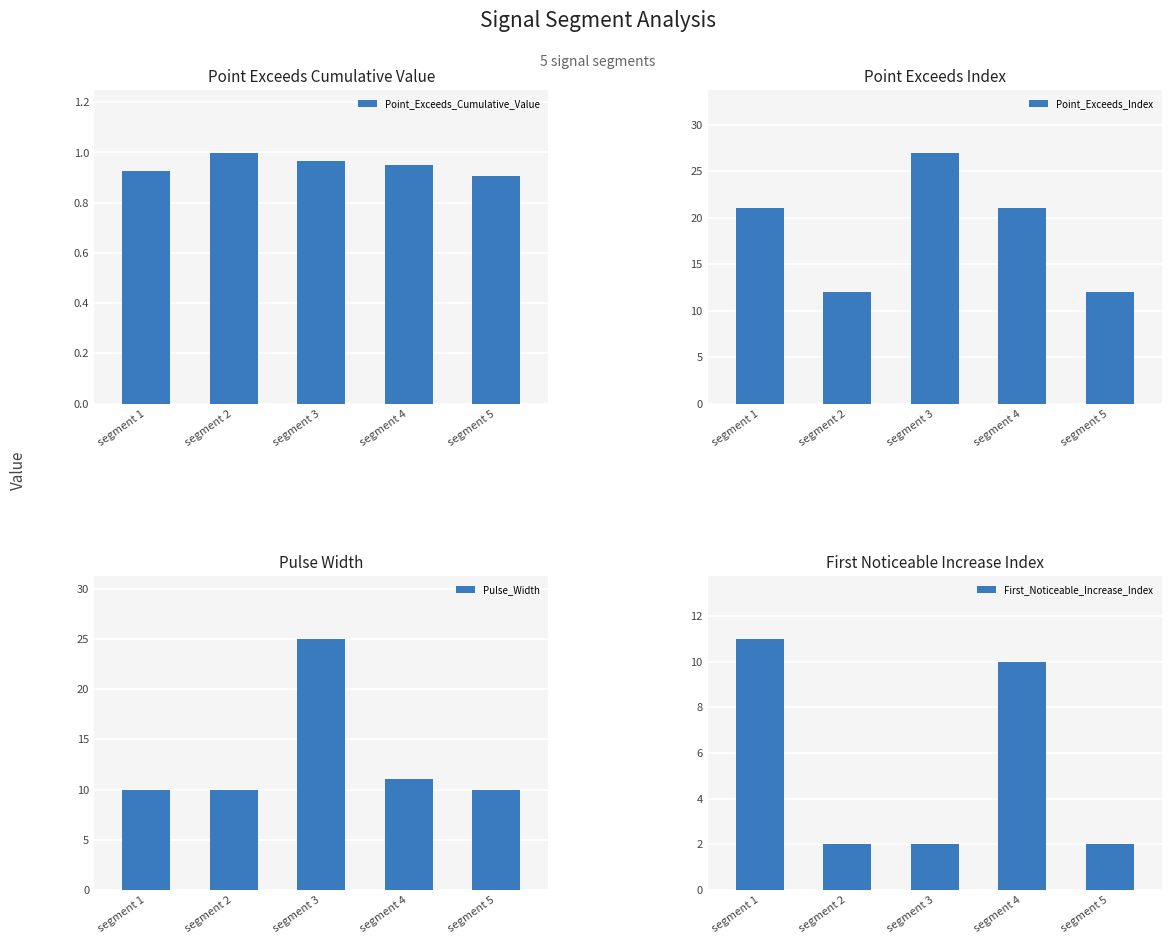

Which label corresponds to the largest value in the chart?

segment 3